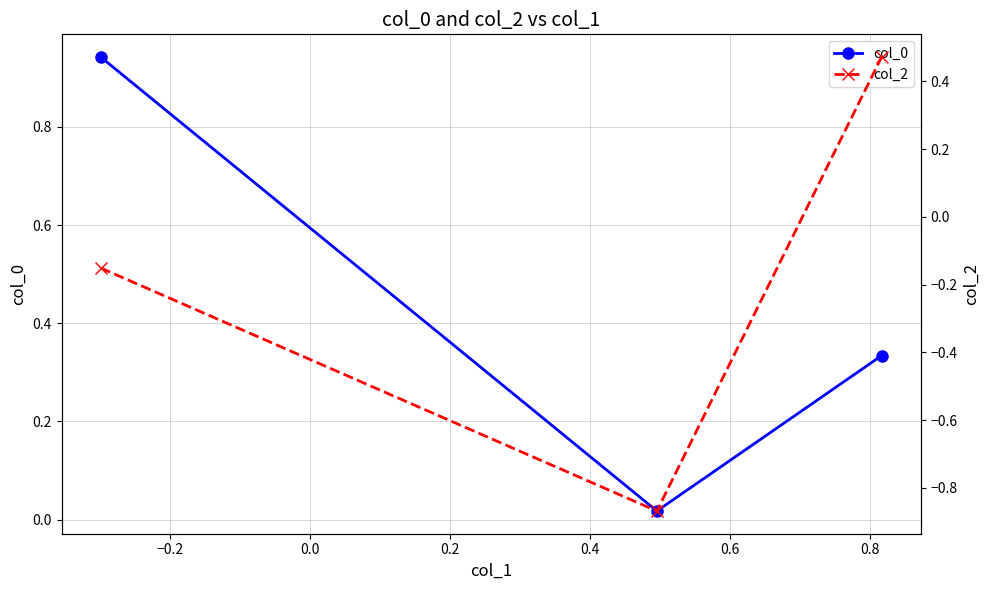

What is the total value across all series at 0.0?

0.8